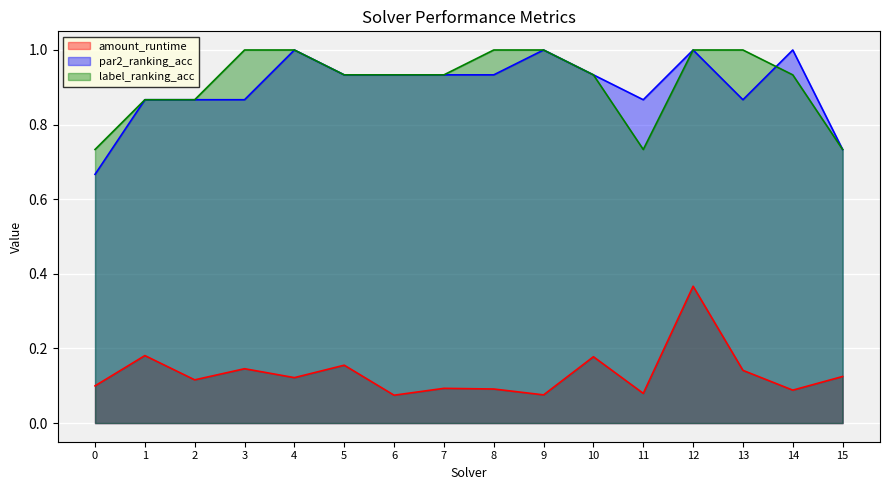

Reading left to right, extract all data points from this chart.

amount_runtime: 0=0.1	1=0.2	2=0.1	3=0.1	4=0.1	5=0.2	6=0.1	7=0.1	8=0.1	9=0.1	10=0.2	11=0.1	12=0.4	13=0.1	14=0.1	15=0.1
par2_ranking_acc: 0=0.7	1=0.9	2=0.9	3=0.9	4=1.0	5=0.9	6=0.9	7=0.9	8=0.9	9=1.0	10=0.9	11=0.9	12=1.0	13=0.9	14=1.0	15=0.7
label_ranking_acc: 0=0.7	1=0.9	2=0.9	3=1.0	4=1.0	5=0.9	6=0.9	7=0.9	8=1.0	9=1.0	10=0.9	11=0.7	12=1.0	13=1.0	14=0.9	15=0.7